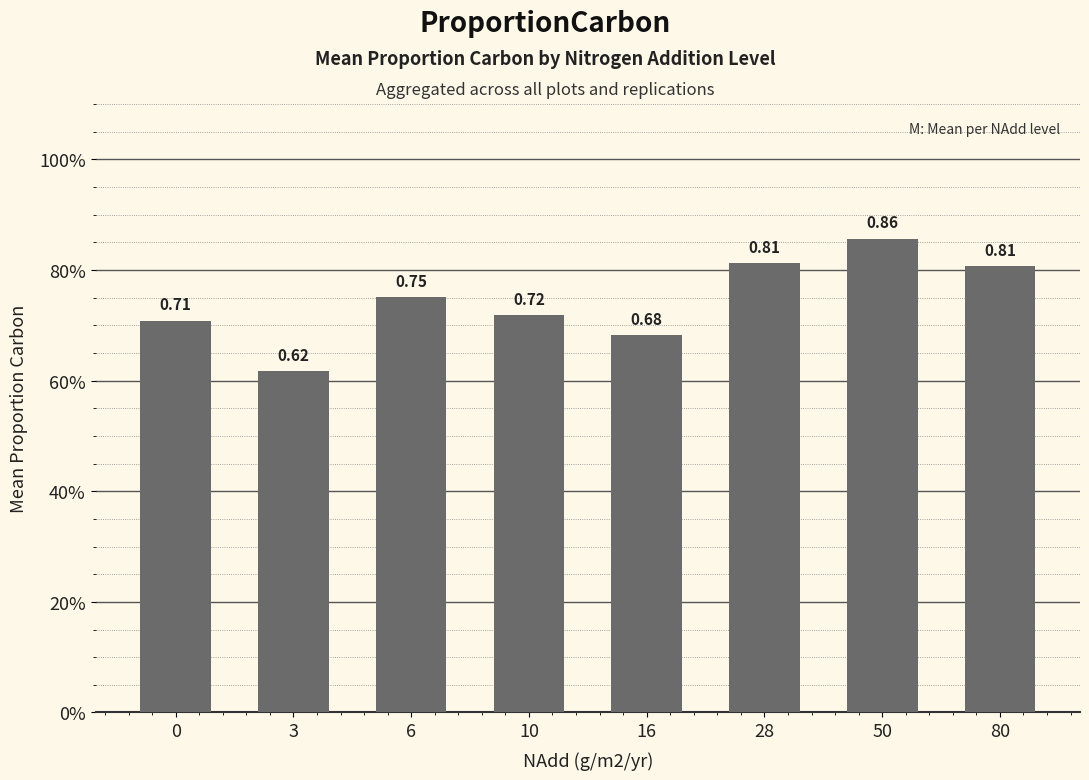

List the labels in order of value, largest first.

50, 28, 80, 6, 10, 0, 16, 3